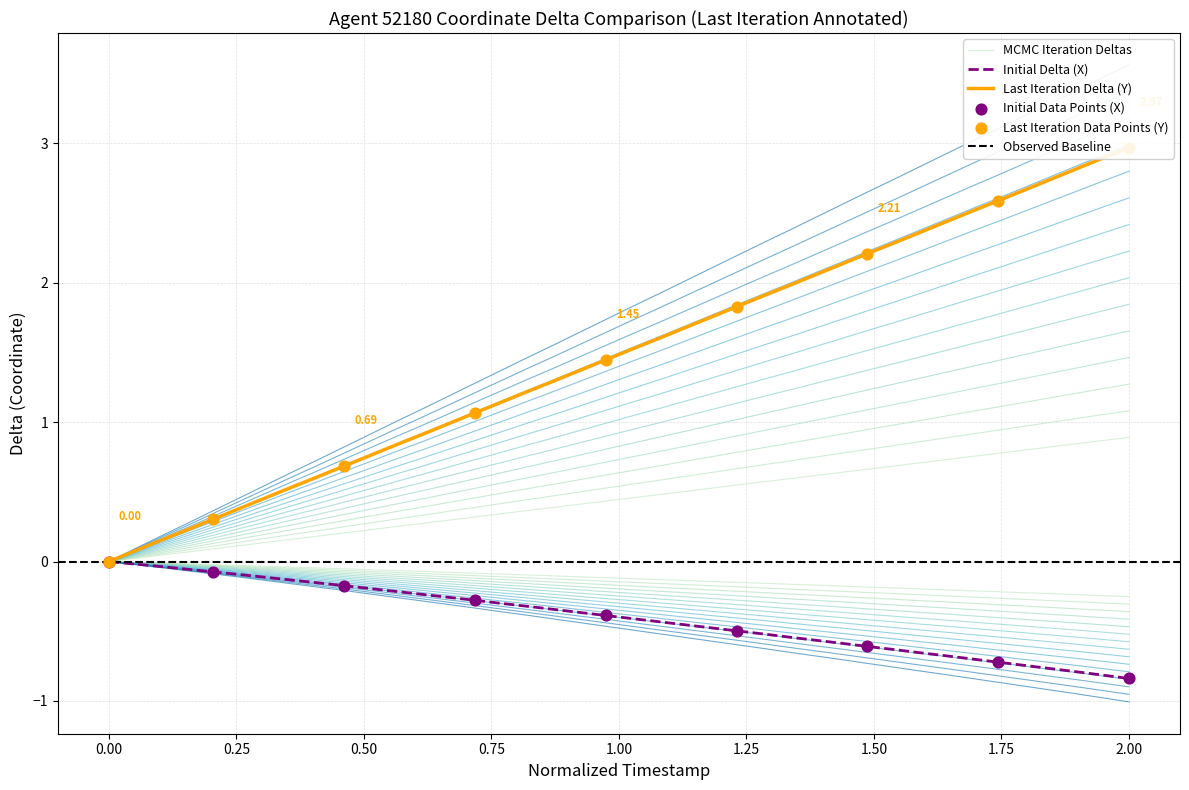

Which series has the widest spread of Y values?

Y